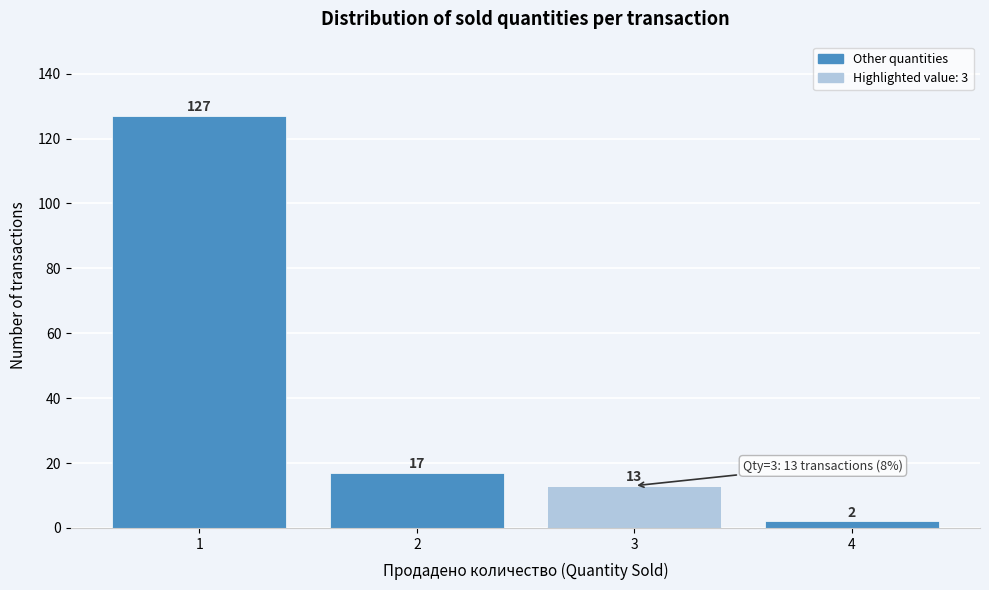

Reading left to right, list all the values displayed in this chart.

127	17	13	2